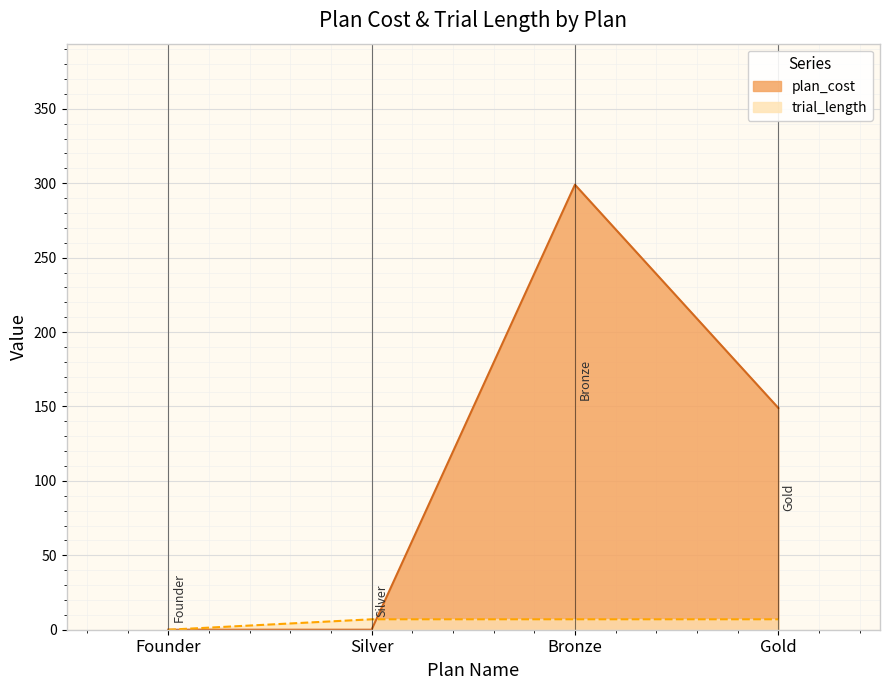

What position from the right is Gold?

1